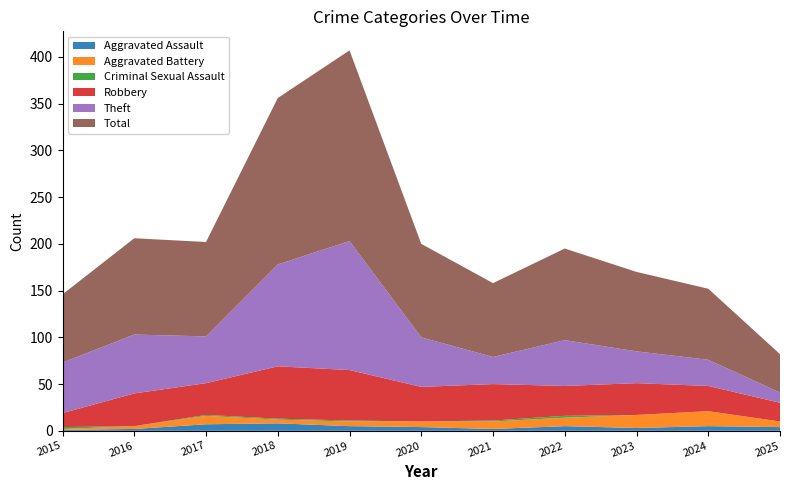

Reading right to left, what are all the values shown in this chart?

Aggravated Assault: 4	5	3	5	2	4	5	8	7	2	1
Aggravated Battery: 6	16	14	9	8	6	5	4	9	3	1
Criminal Sexual Assault: 0	0	0	2	1	0	1	1	1	0	2
Robbery: 20	27	34	32	39	37	54	56	34	35	15
Theft: 11	28	34	49	29	53	138	109	50	63	54
Total: 41	76	85	98	79	100	204	178	101	103	73